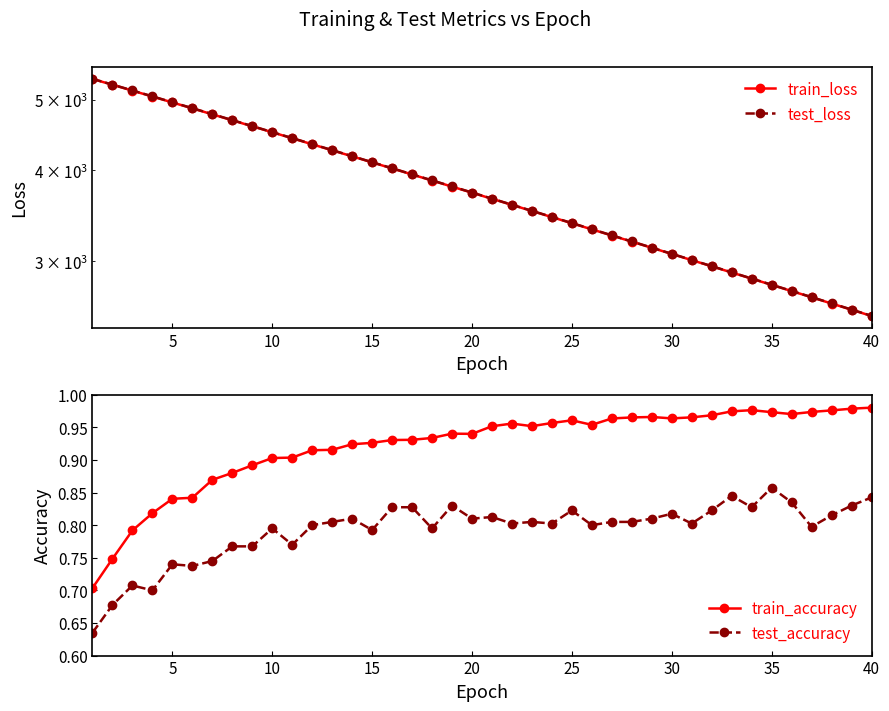

True or false: test_loss has more than 1 points higher than both neighbors.

False